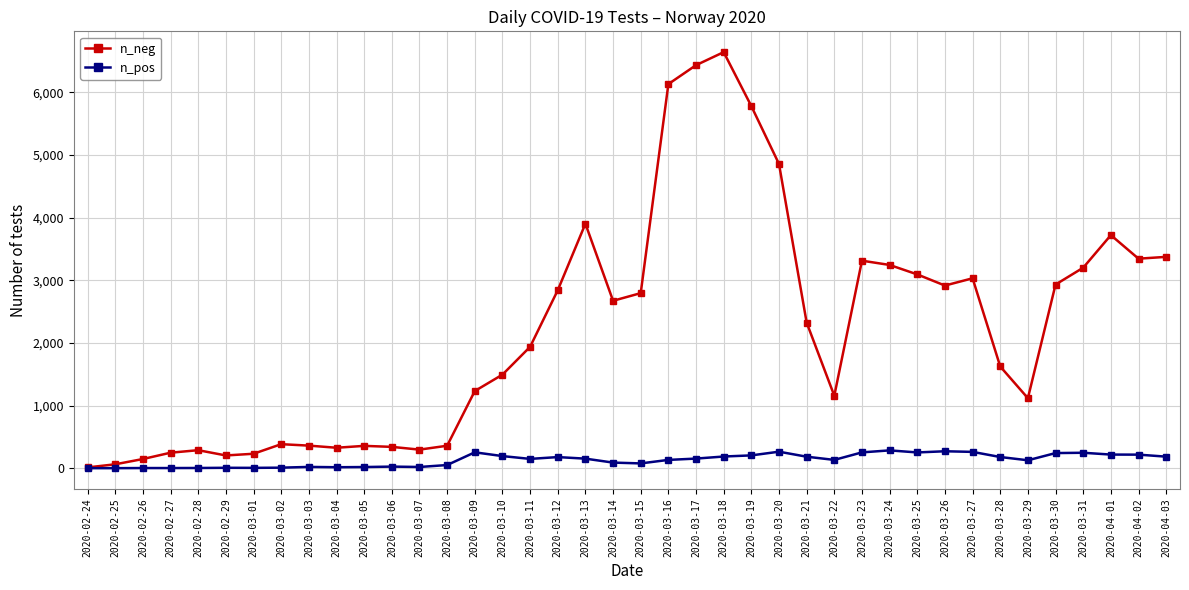

Which series changed the most between 2020-03-11 and 2020-03-29?

n_neg